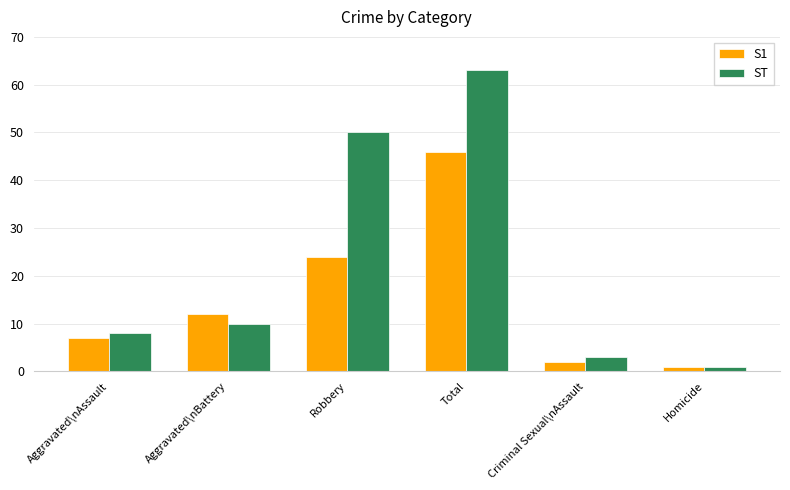

What is the label of the 6th bar from the right?

Aggravated\nAssault